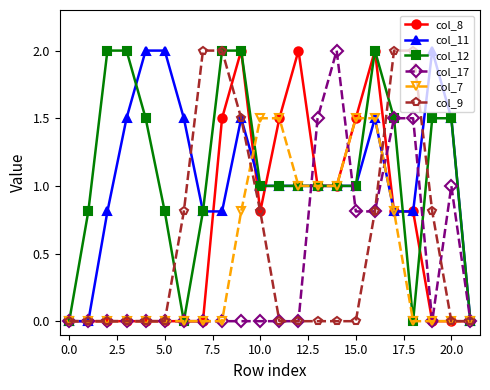

What is the maximum value shown in the chart?

2.0